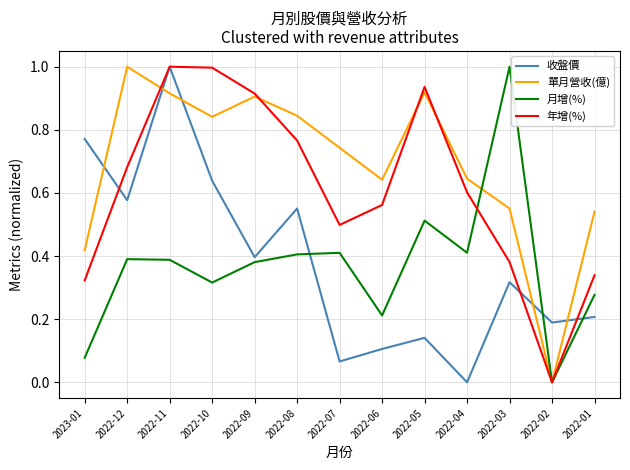

What position from the right is 2022-11?

11